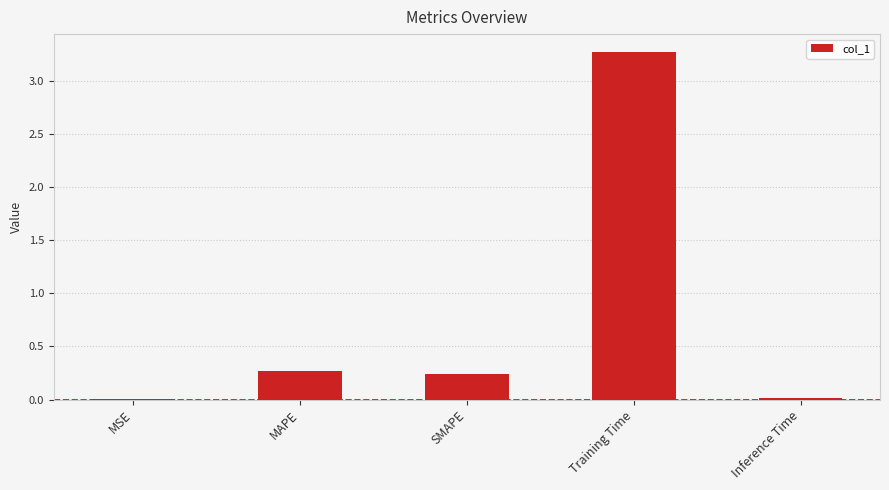

What is the change in value from SMAPE to Training Time?

+3.0